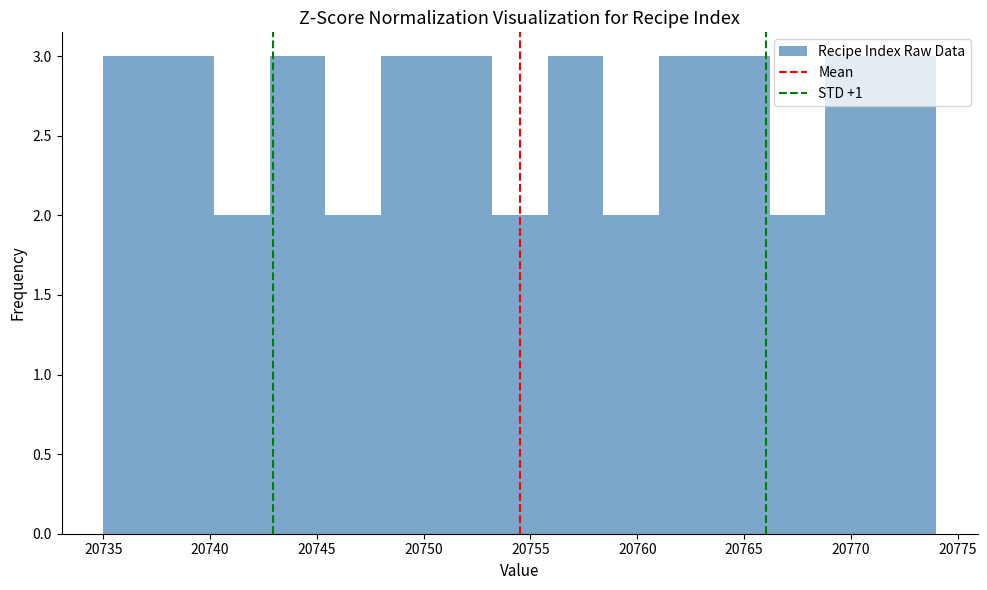

Reading left to right, list every bar in this chart as the range it spans on the x-axis followed by its height. Neither the bar edges nor the heights are printed on the chart, so give them approximately, as read against the axes.

20735.0 to 20737.6: 3
20737.6 to 20740.2: 3
20740.2 to 20742.8: 2
20742.8 to 20745.4: 3
20745.4 to 20748.0: 2
20748.0 to 20750.6: 3
20750.6 to 20753.2: 3
20753.2 to 20755.8: 2
20755.8 to 20758.4: 3
20758.4 to 20761.0: 2
20761.0 to 20763.6: 3
20763.6 to 20766.2: 3
20766.2 to 20768.8: 2
20768.8 to 20771.4: 3
20771.4 to 20774.0: 3